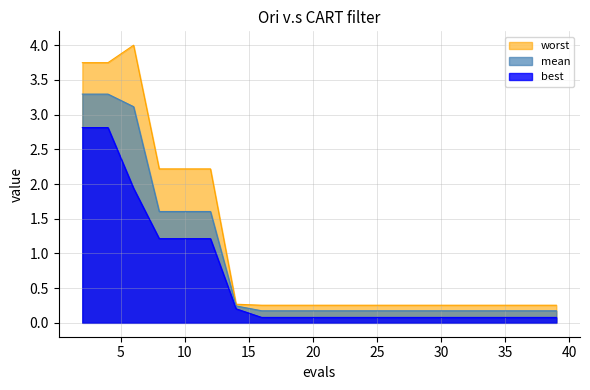

Does the chart display data point markers on the line(s)?

No